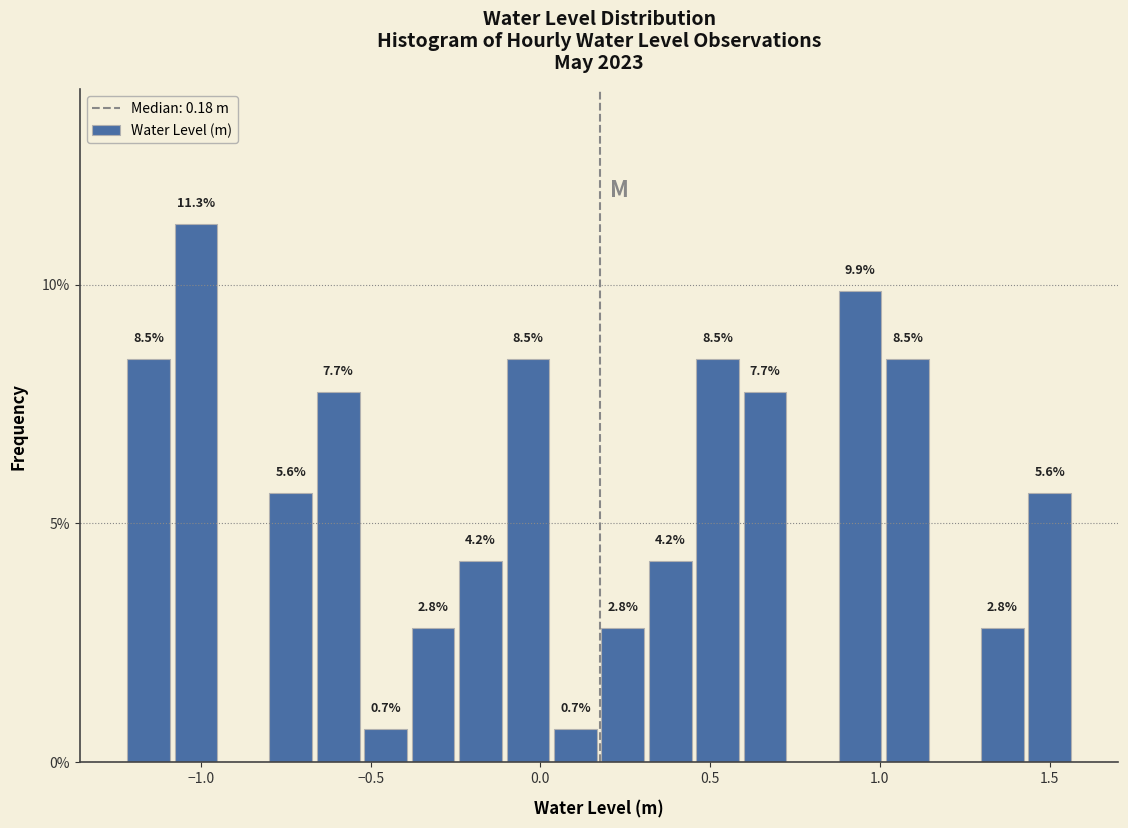

Around what value on the x-axis is the tallest bar? Give the approximate position of its centre, as read against the axis.

-1.00